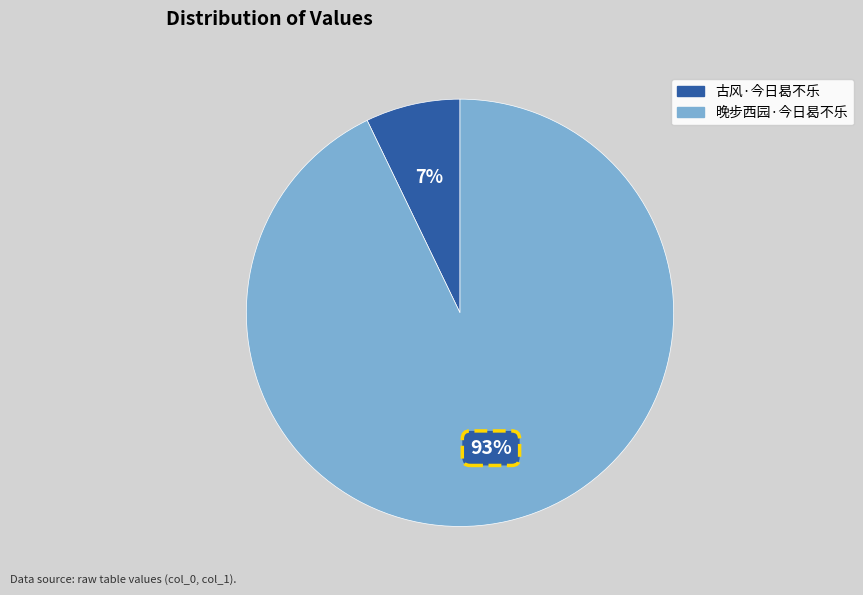

To the nearest percent, what is the difference between the 古风·今日曷不乐 and 晚步西园·今日曷不乐 slice percentages?

86%